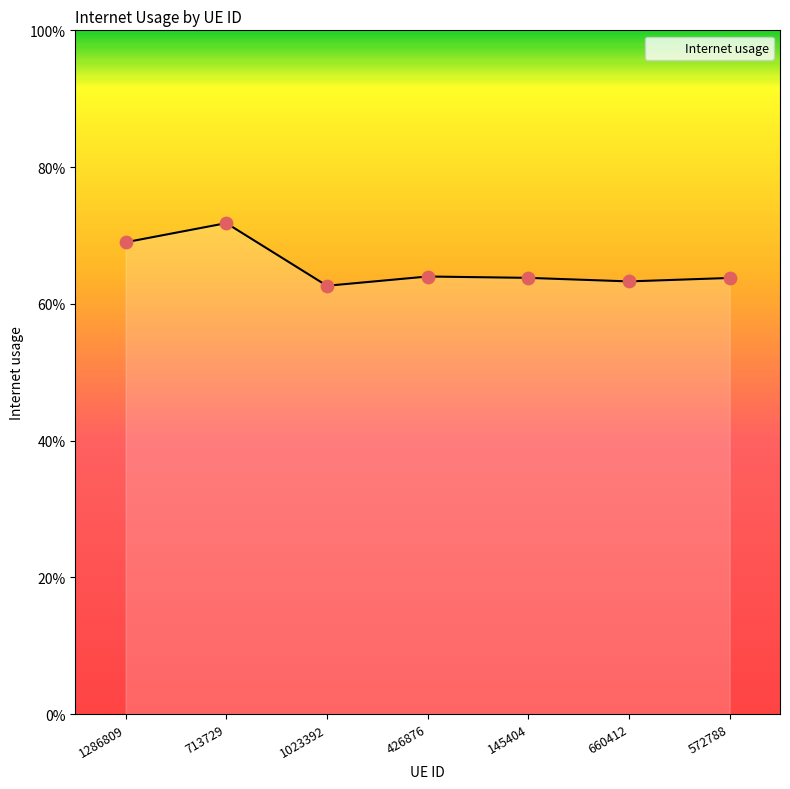

Is this an area chart (filled region under the line)?

Yes